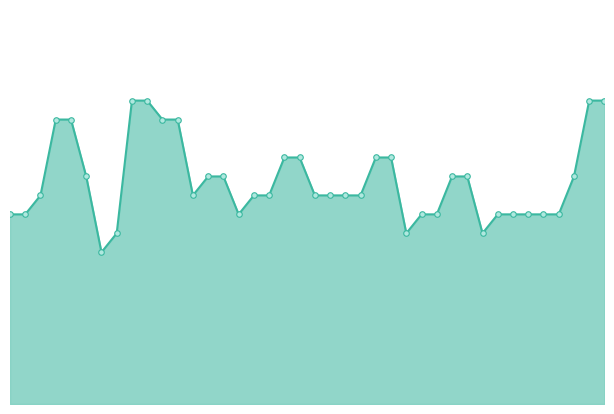

At which category does the data reach its first local valley?

00:35